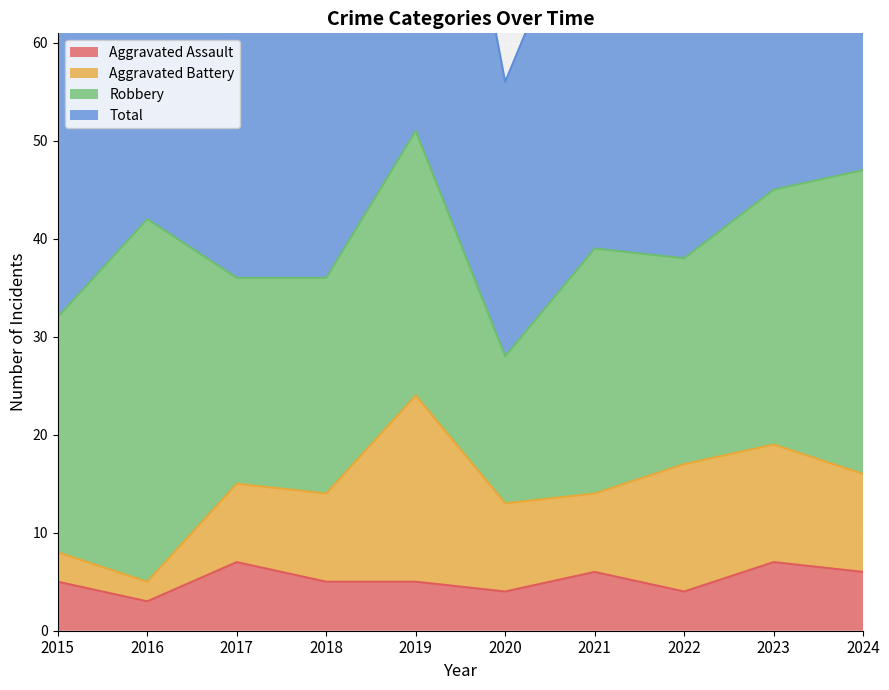

What is the highest value of the Aggravated Assault series?

7